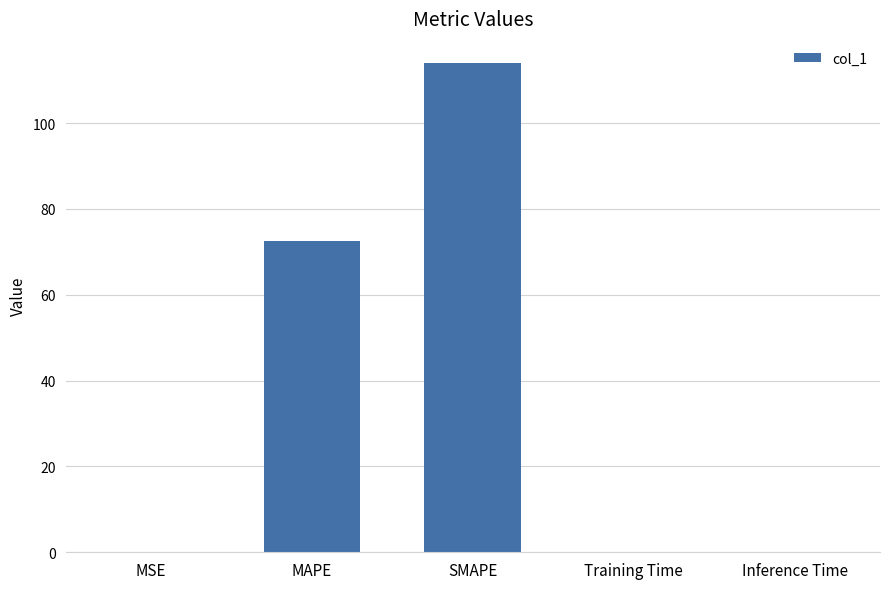

True or false: the data shows 0.0 at Training Time.

True